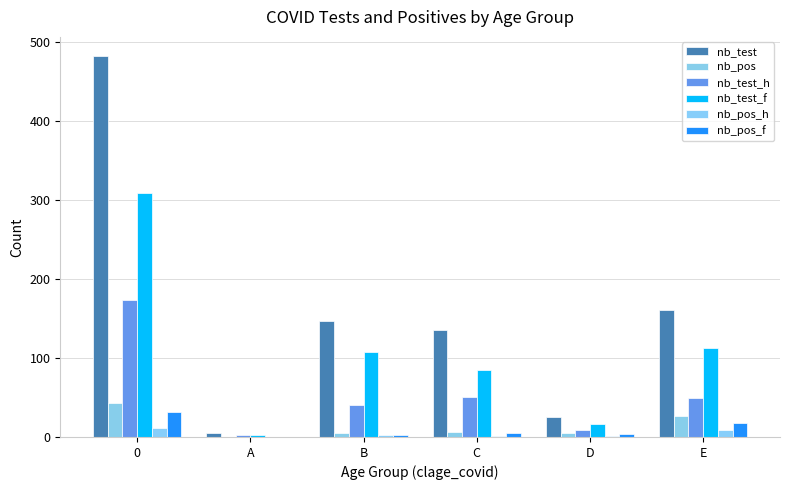

Between B and E, which series saw the biggest shift?

nb_pos